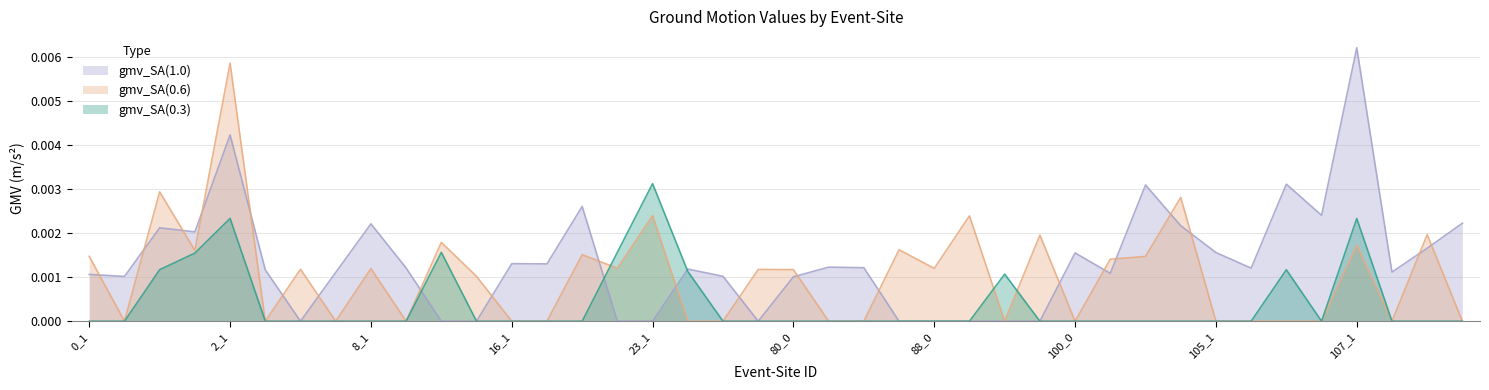

At how many categories does at least one series exceed 0?

40